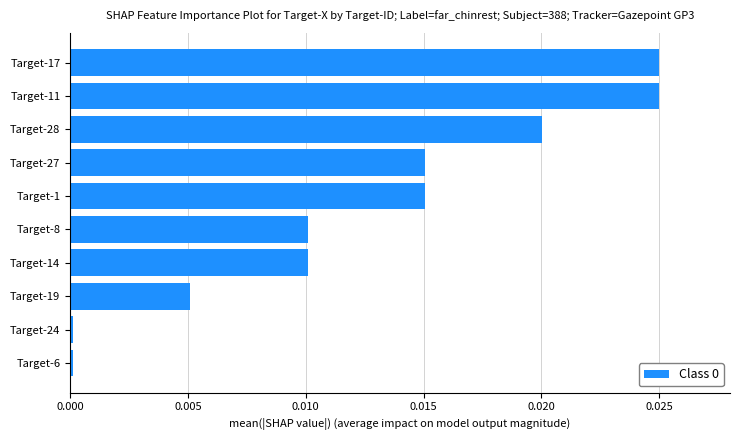

The chart shows a value of 0.0 at Target-24. True or false?

True